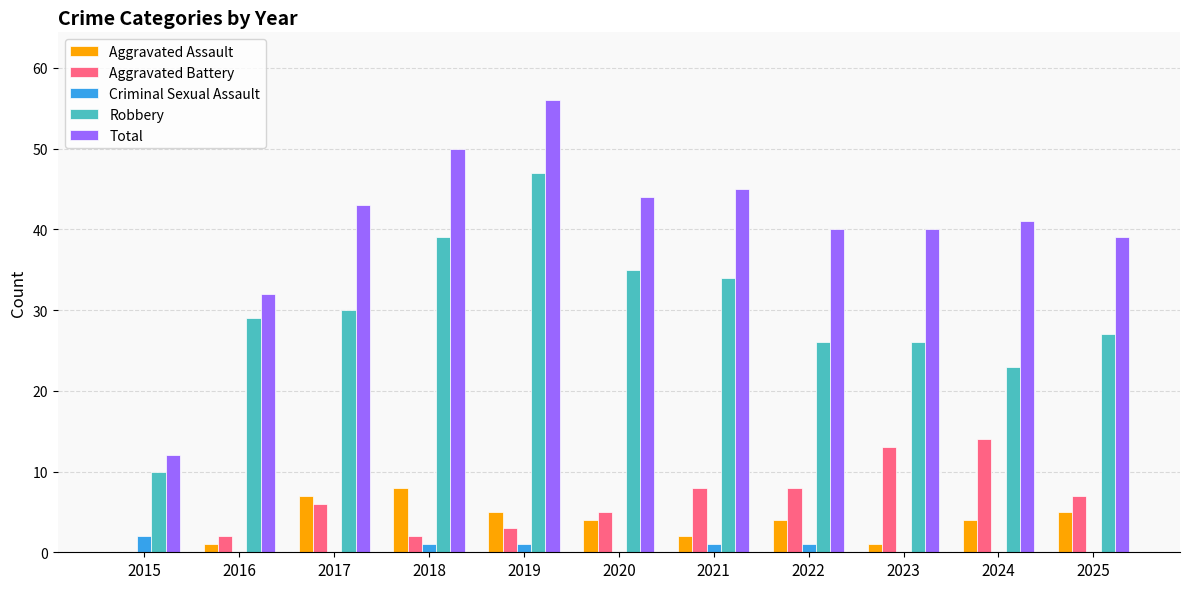

Count the number of categories in the chart.

11